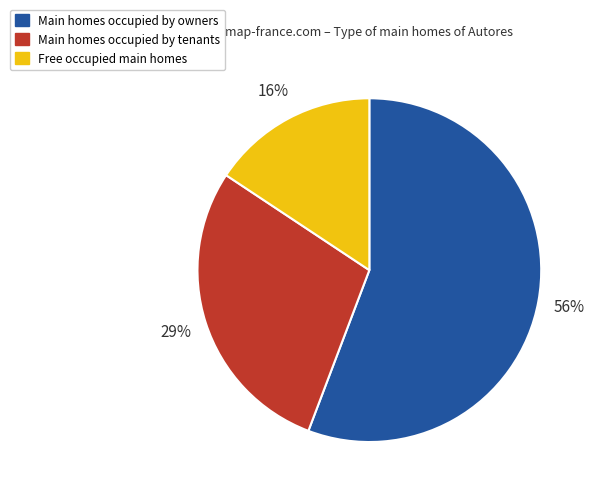

Which category has the smallest portion of the pie?

Free occupied main homes